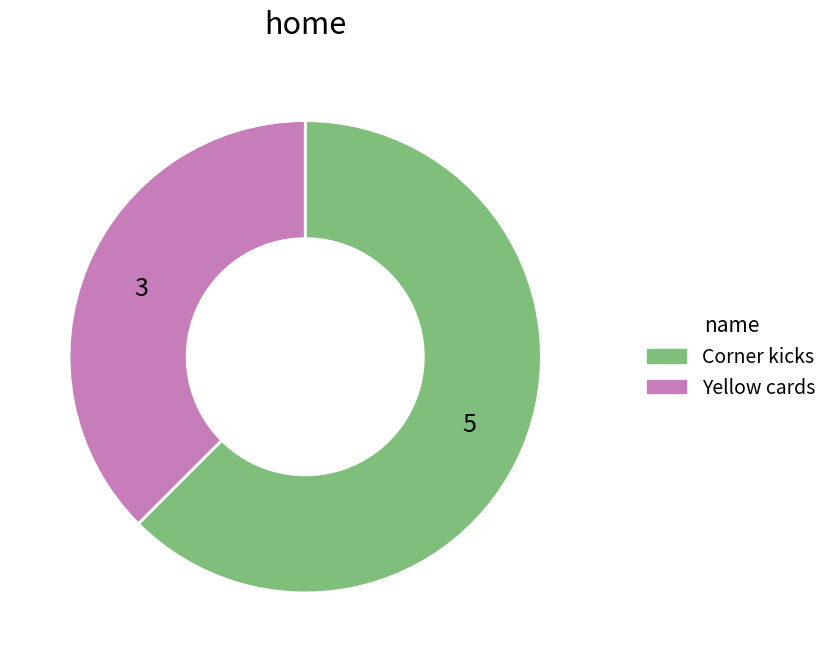

Between Yellow cards and Corner kicks, which is larger?

Corner kicks